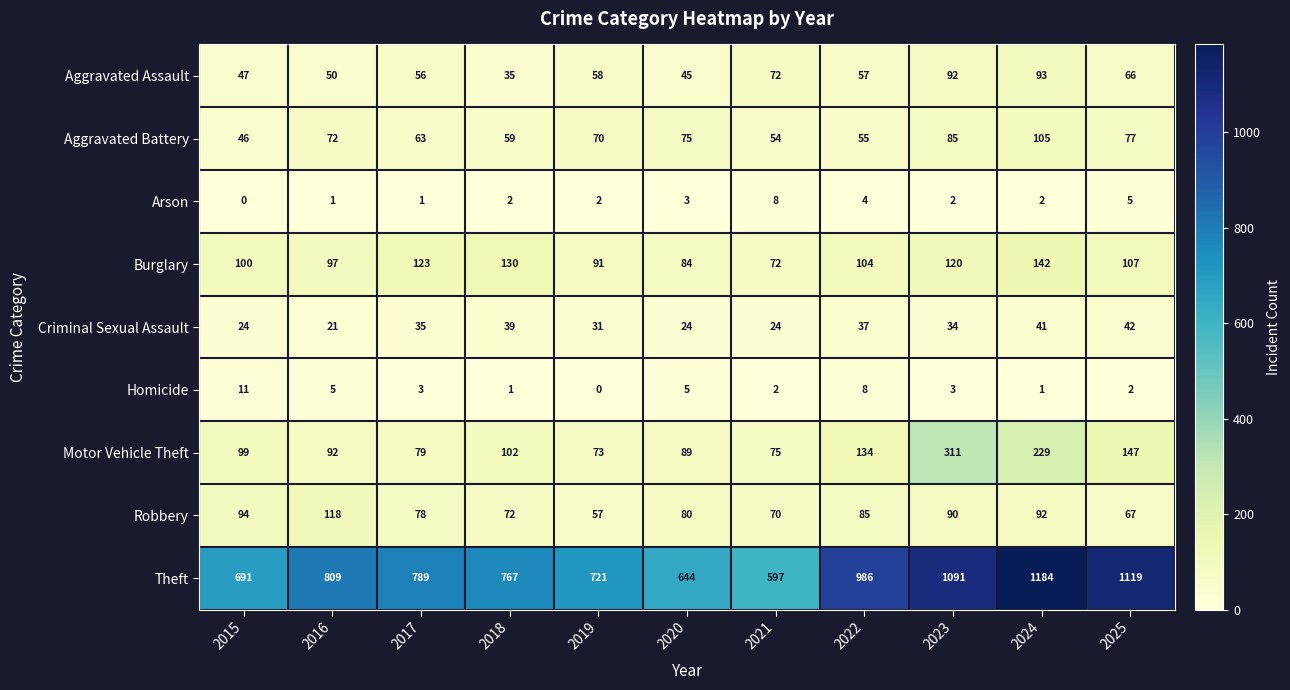

The Homicide series shows 2 at 2021. True or false?

True